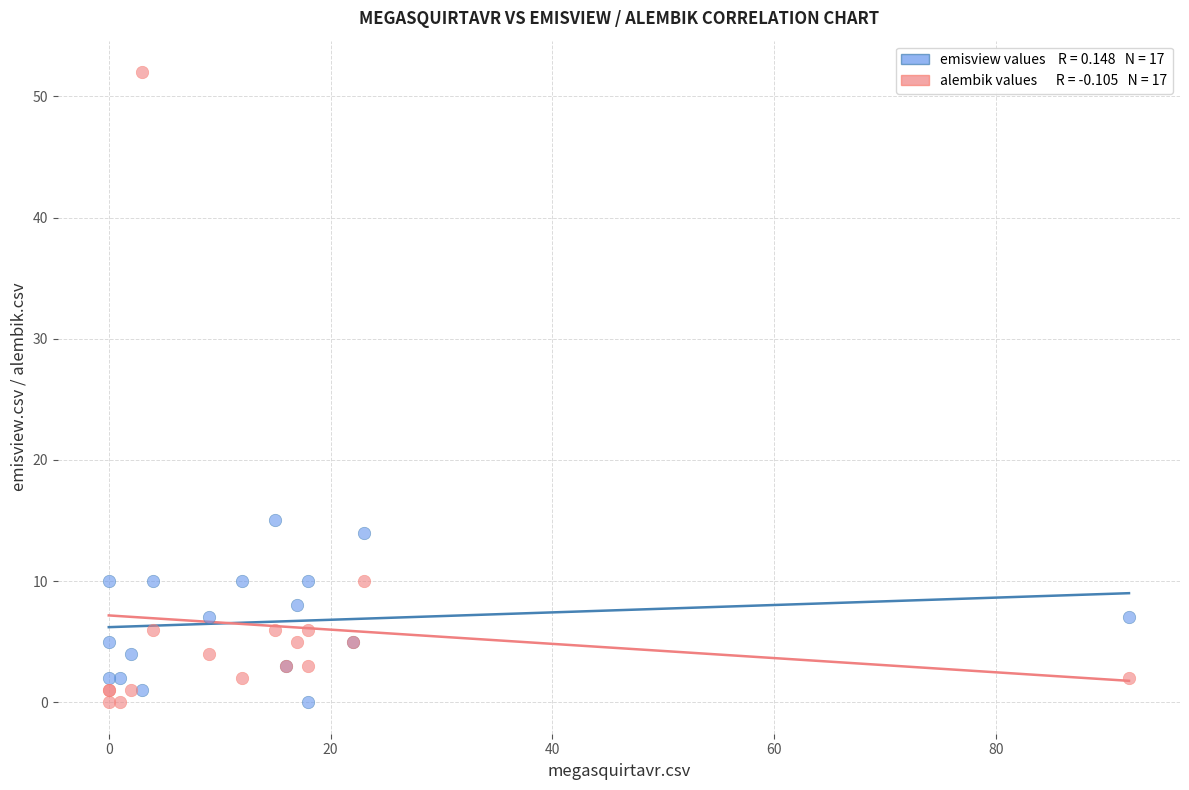

Across all series, what Y value is closest to 26?

15